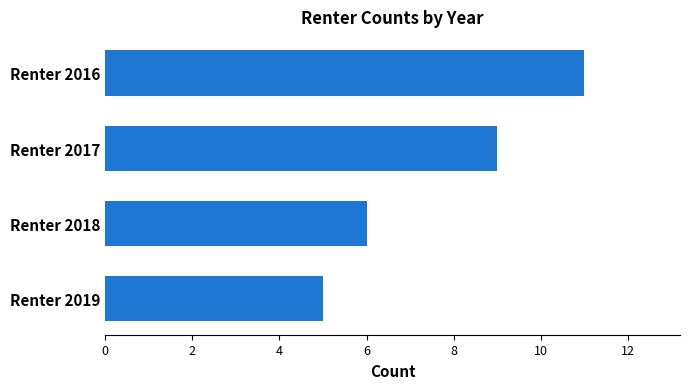

What is the ratio of the value at Renter 2016 to the value at Renter 2017?

1.2